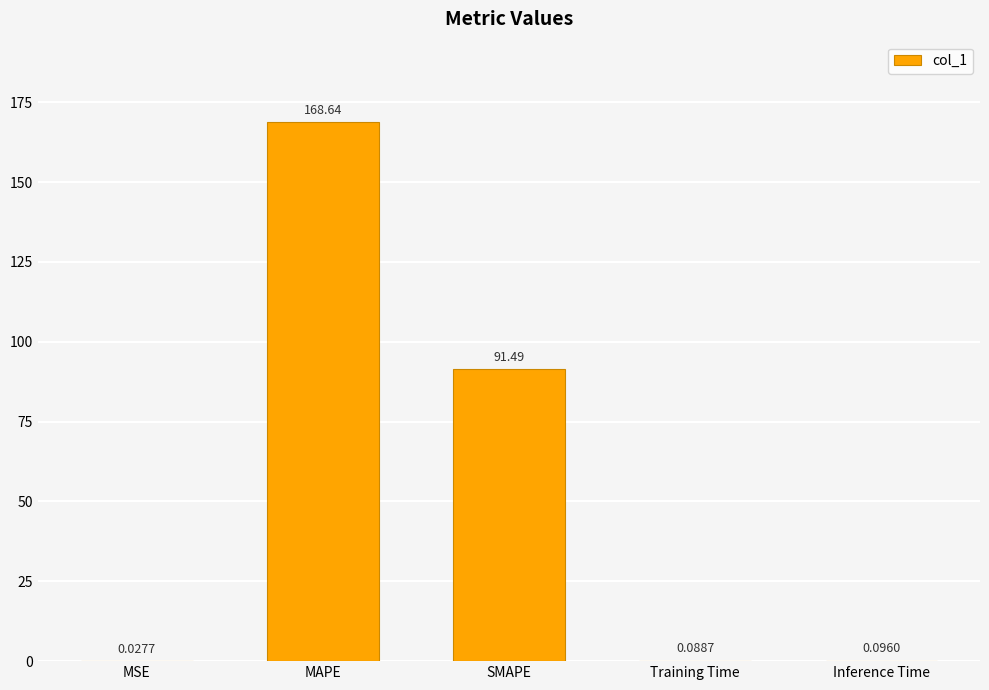

Where is the data nearest to the value 84?

SMAPE